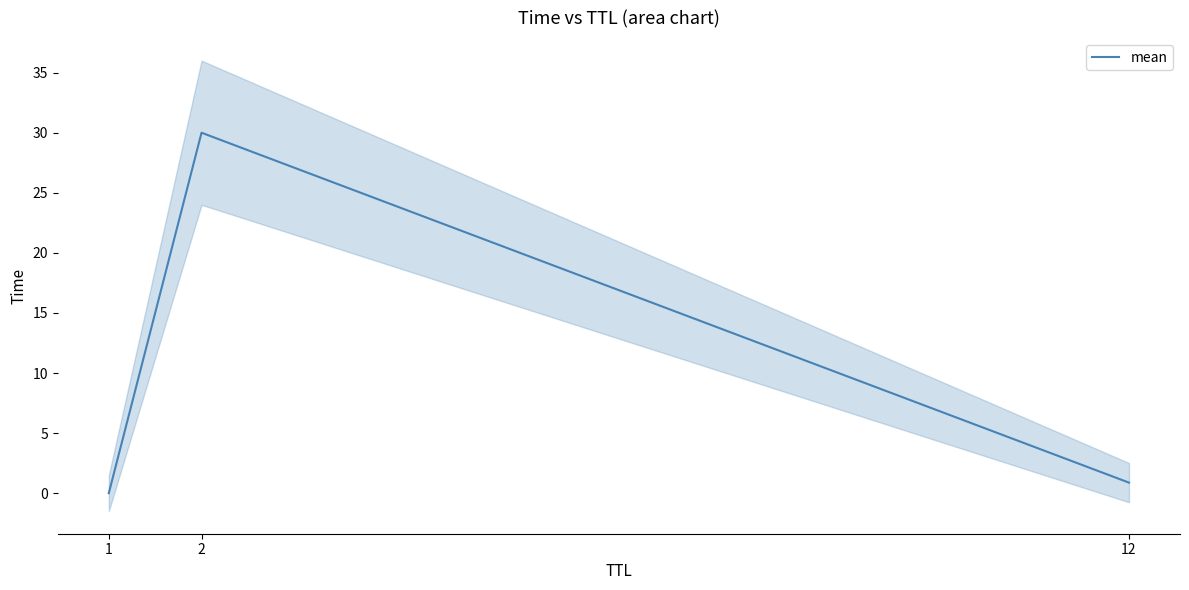

How many data points does each series have?

3